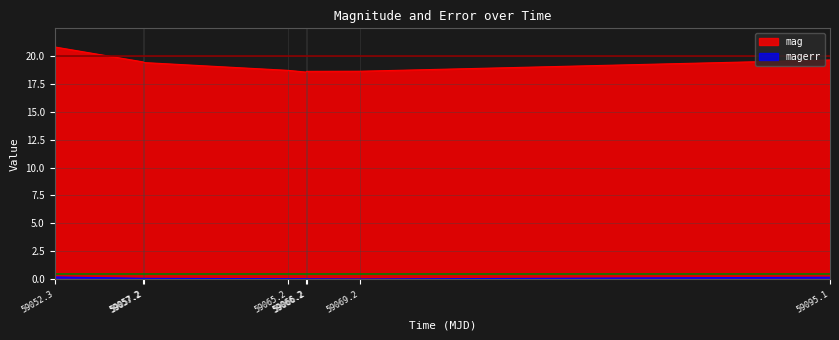

How many mag values are between 18 and 19?

4